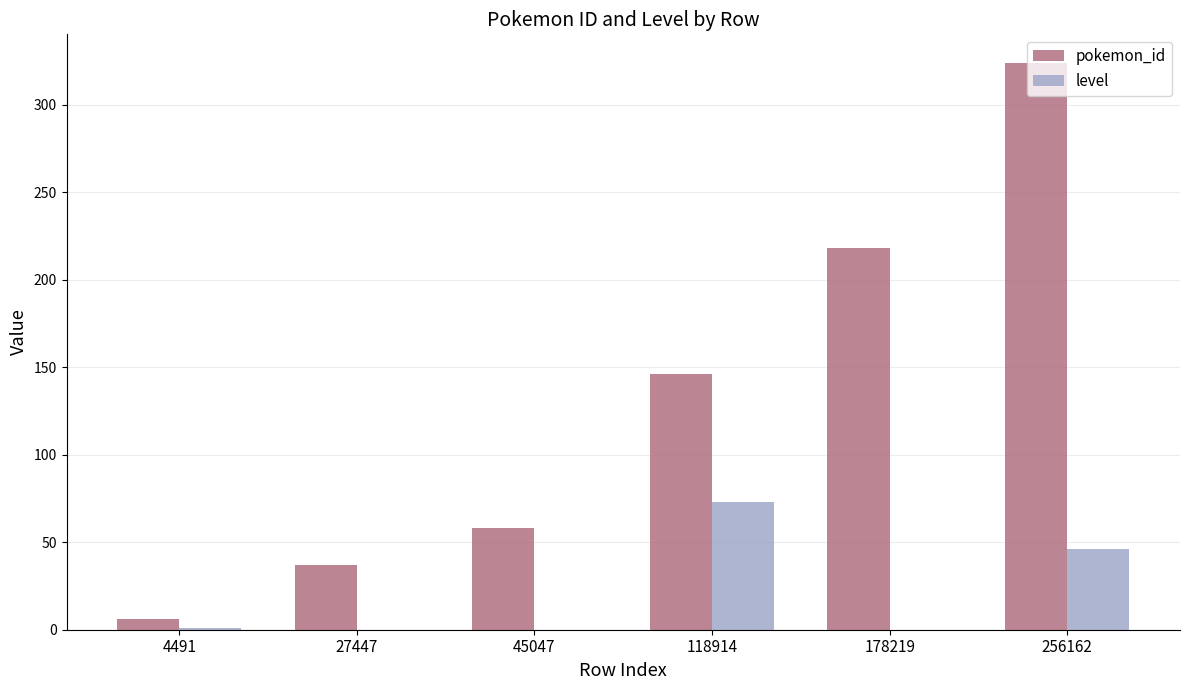

What is the approximate value of pokemon_id at 256162, to the nearest 50?

300